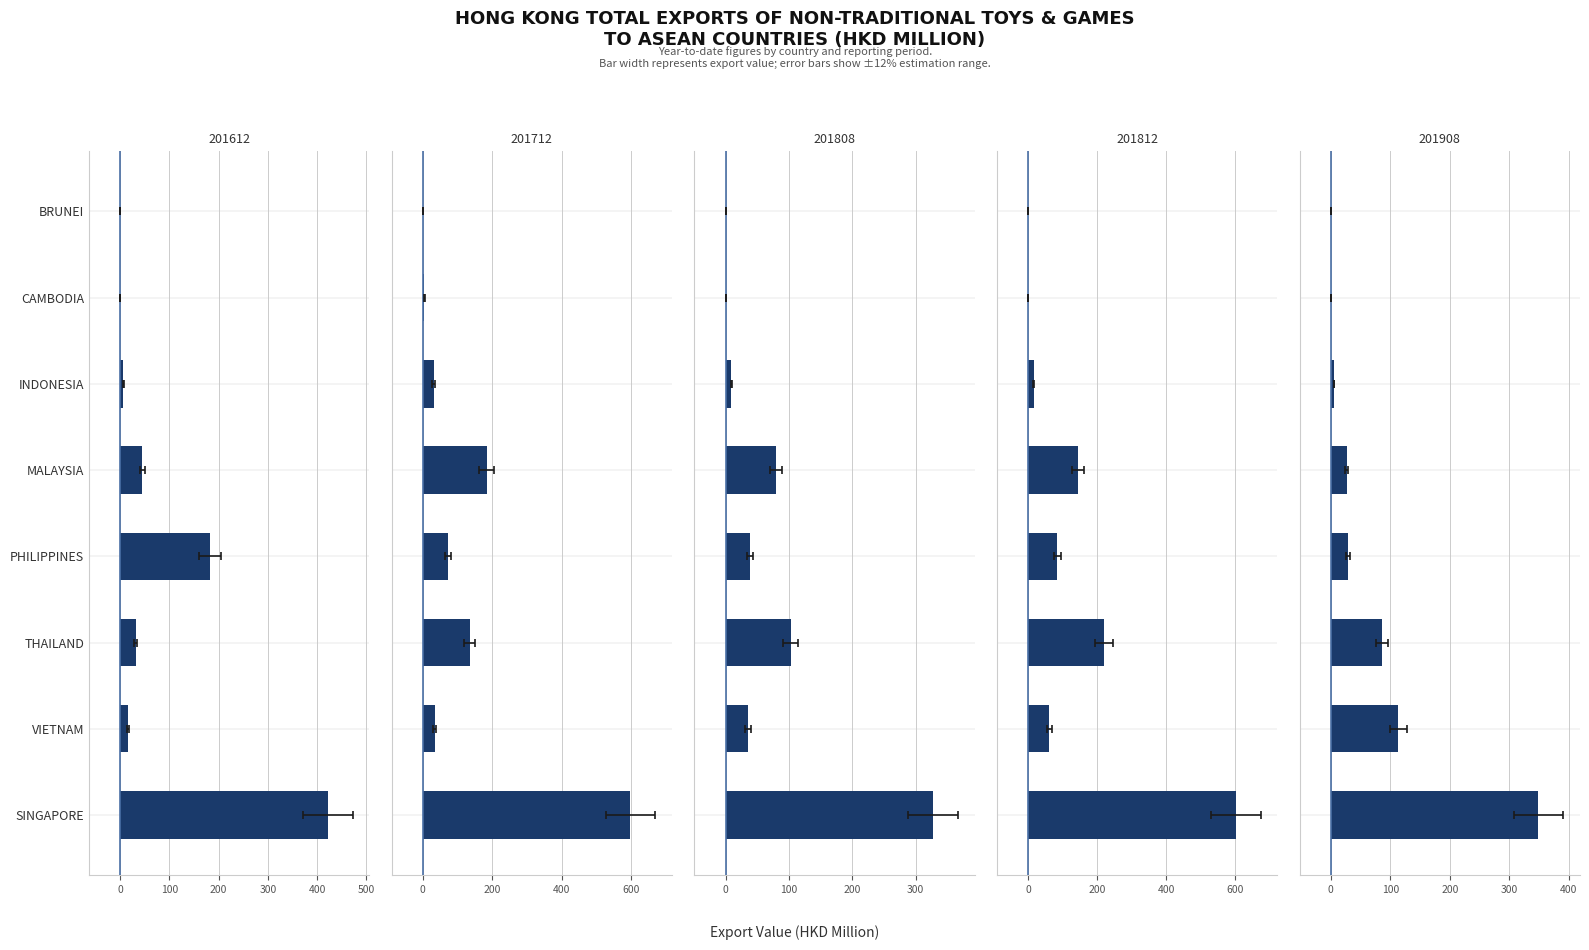

Reading left to right, extract all data points from this chart.

201612: SINGAPORE=421.4	VIETNAM=16.4	THAILAND=31.2	PHILIPPINES=182.2	MALAYSIA=45.4	INDONESIA=6.2	CAMBODIA=0.3	BRUNEI=0.1
201712: SINGAPORE=598.7	VIETNAM=34.4	THAILAND=135.5	PHILIPPINES=72.5	MALAYSIA=183.8	INDONESIA=31.7	CAMBODIA=4.5	BRUNEI=0.3
201808: SINGAPORE=327.5	VIETNAM=35.3	THAILAND=102.6	PHILIPPINES=39.3	MALAYSIA=79.8	INDONESIA=9.2	CAMBODIA=0.0	BRUNEI=0.1
201812: SINGAPORE=602.2	VIETNAM=61.3	THAILAND=219.3	PHILIPPINES=84.1	MALAYSIA=144.9	INDONESIA=15.9	CAMBODIA=0.0	BRUNEI=0.2
201908: SINGAPORE=349.3	VIETNAM=113.7	THAILAND=85.8	PHILIPPINES=28.4	MALAYSIA=26.4	INDONESIA=5.3	CAMBODIA=0.7	BRUNEI=0.0